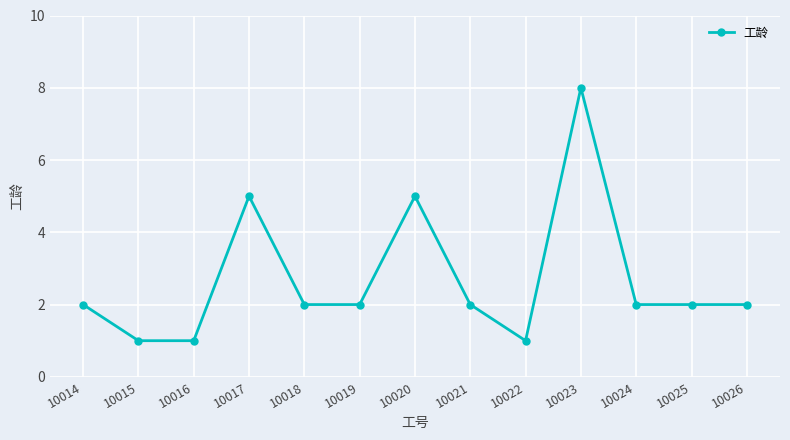

Reading left to right, what are all the values shown in this chart?

2	1	1	5	2	2	5	2	1	8	2	2	2